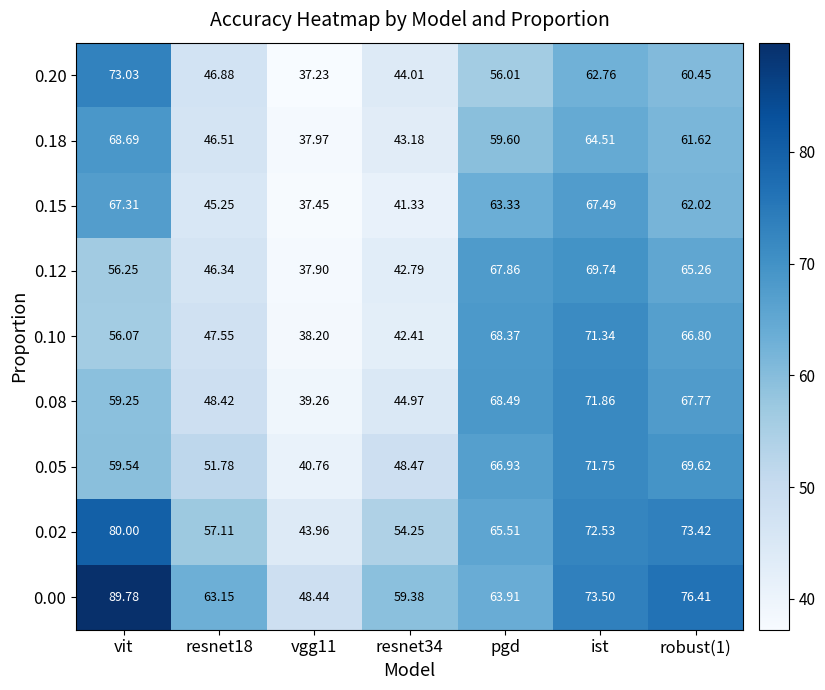

Which label corresponds to the smallest value in the chart?

vgg11